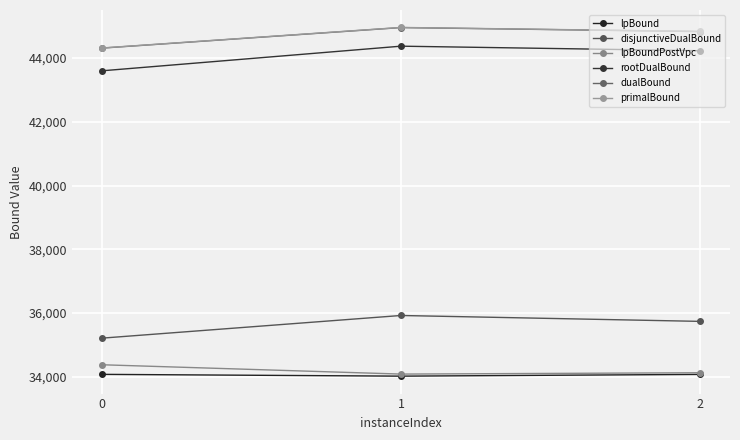

What is the smallest value displayed?

34021.4